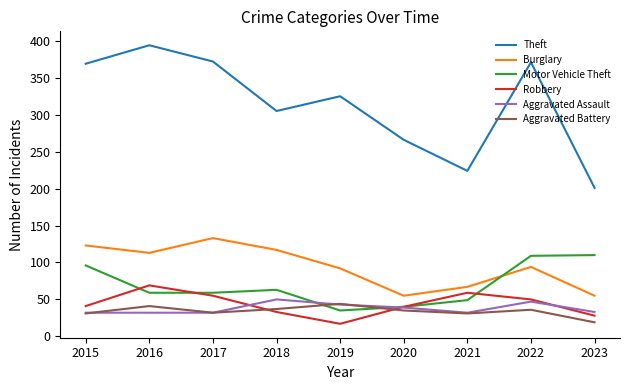

What is the maximum value for Robbery?

69